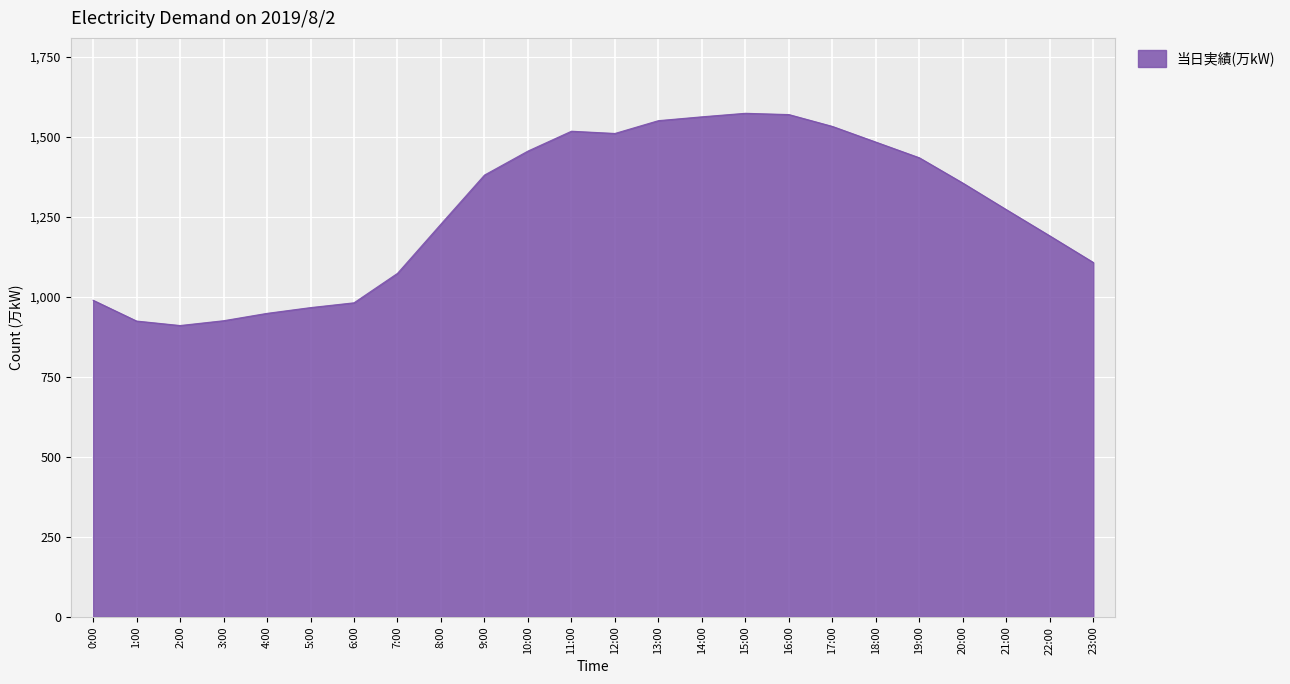

What position from the right is 3:00?

21